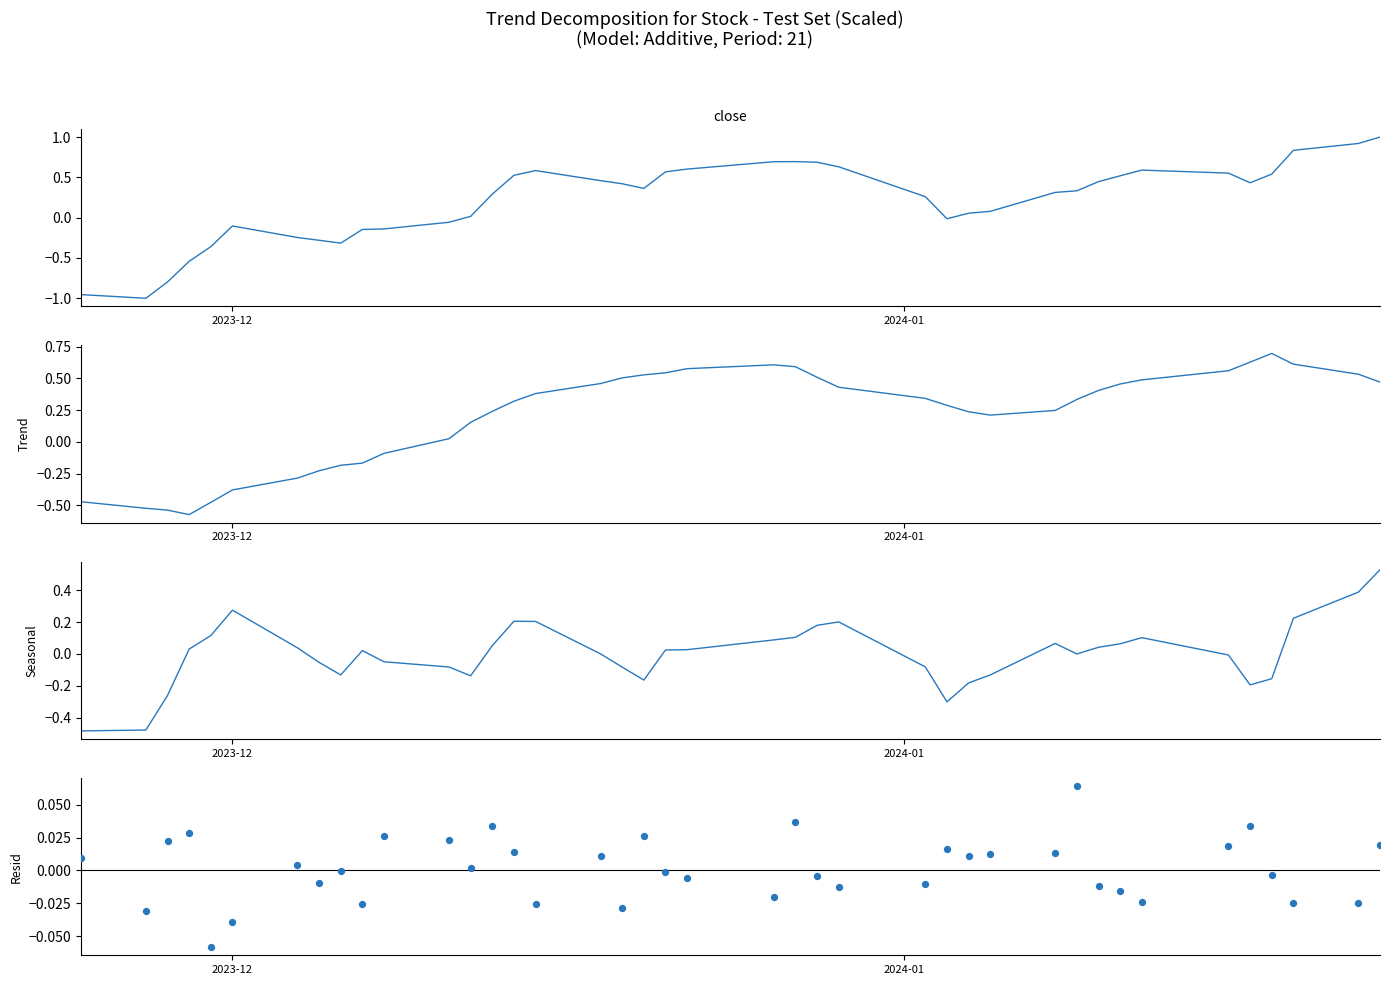

Which series has the largest total across all categories?

Close